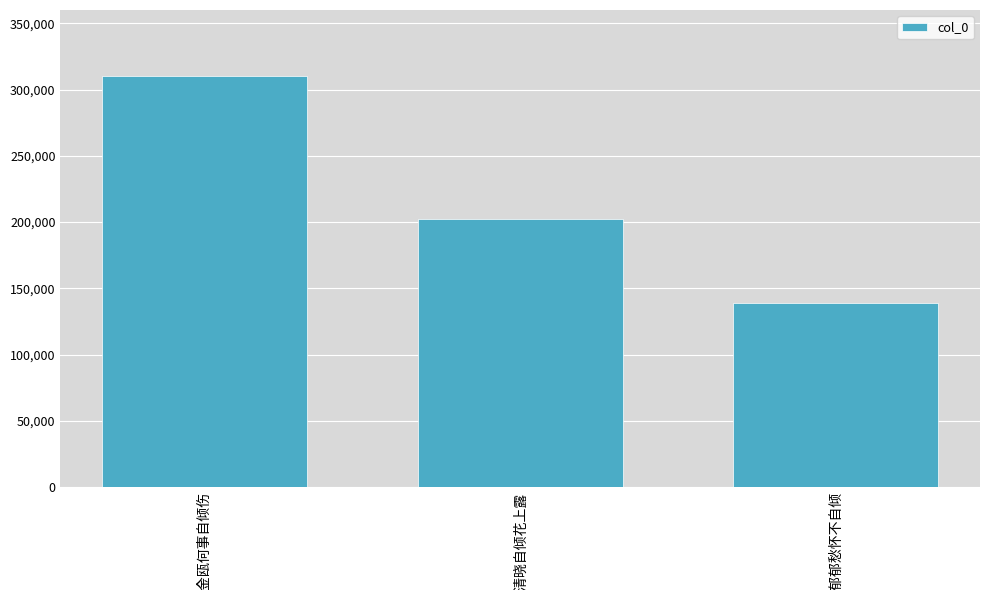

What is the greatest value displayed?

310321